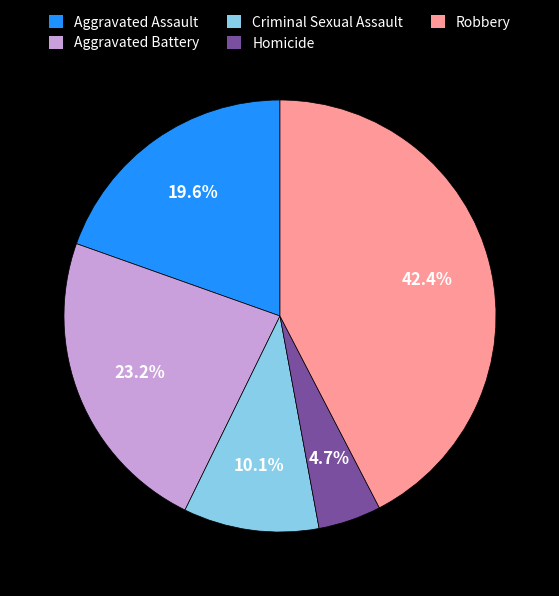

What is the smallest slice in the pie chart?

Homicide